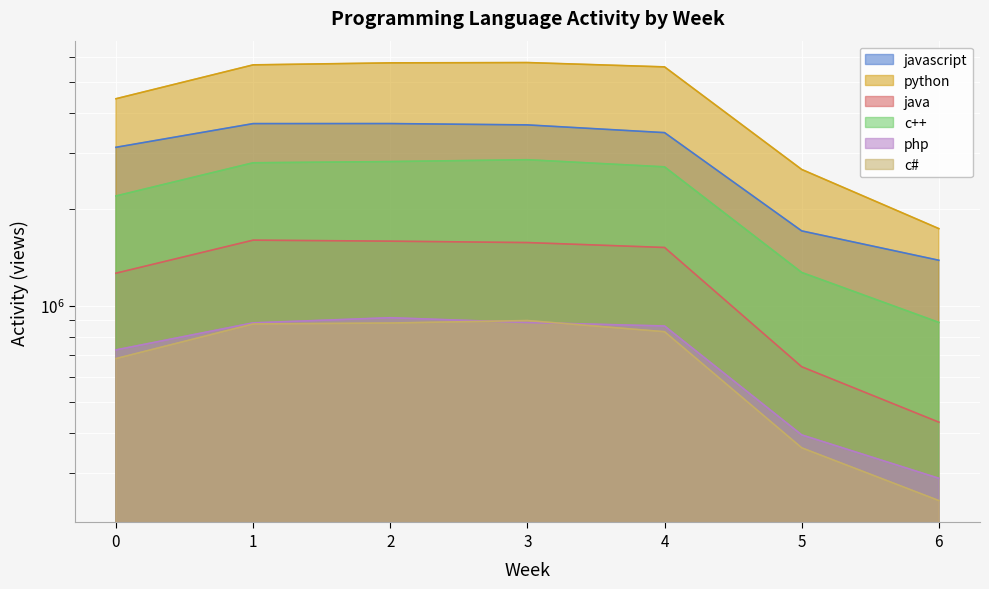

True or false: php and javascript intersect in this chart.

False